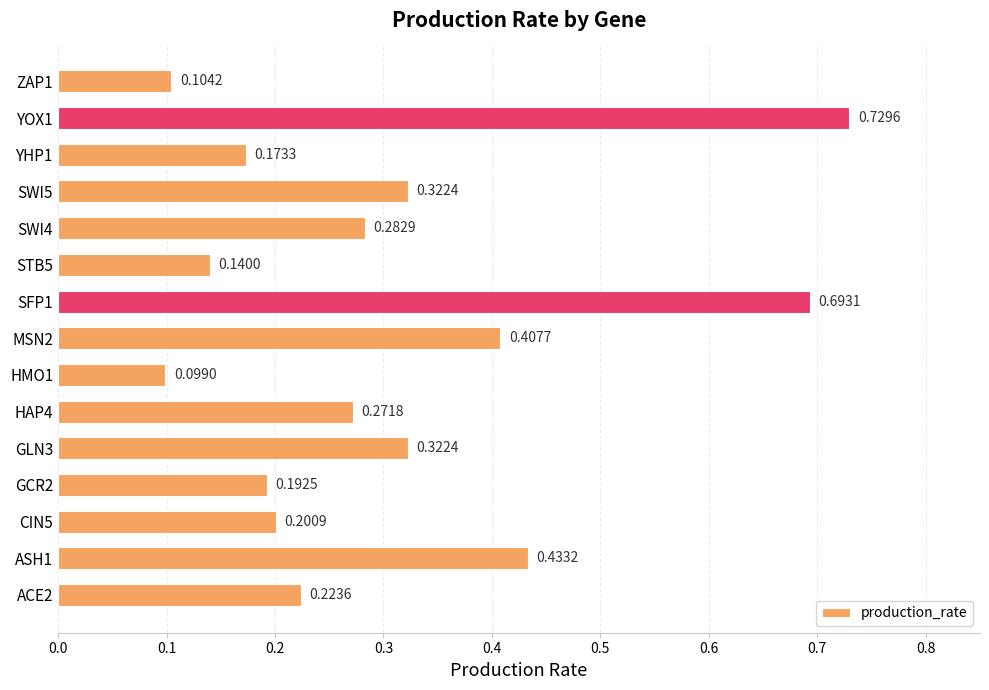

Which label corresponds to the largest value in the chart?

YOX1